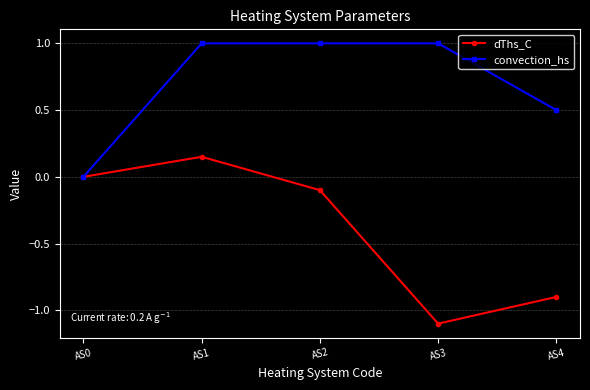

What is the difference between the second highest and second lowest values in the dThs_C series?

0.9